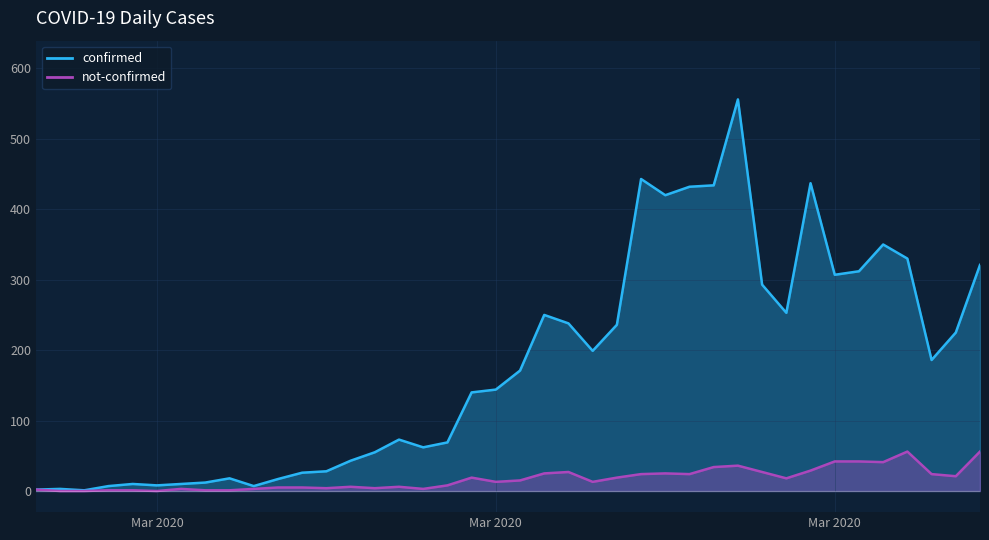

Does the chart display data point markers on the line(s)?

No